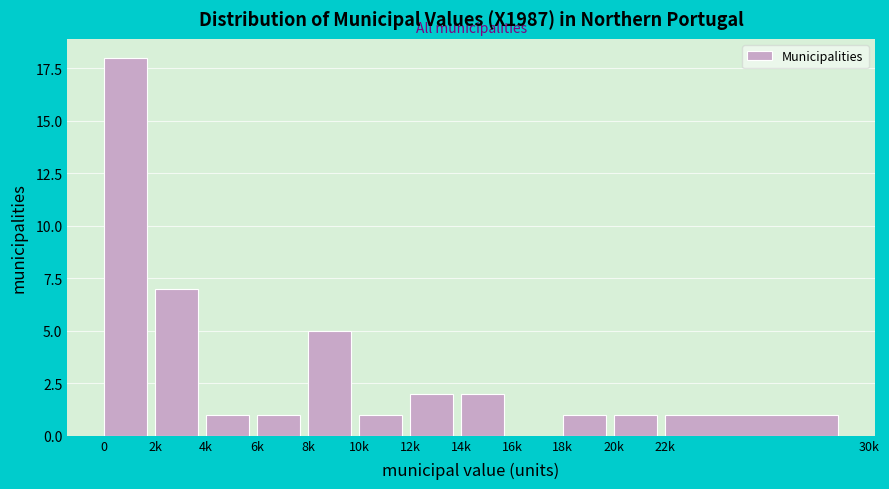

Reading left to right, transcribe all the data shown in this chart.

0=18	2k=7	4k=1	6k=1	8k=5	10k=1	12k=2	14k=2	16k=0	18k=1	20k=1	22k=1